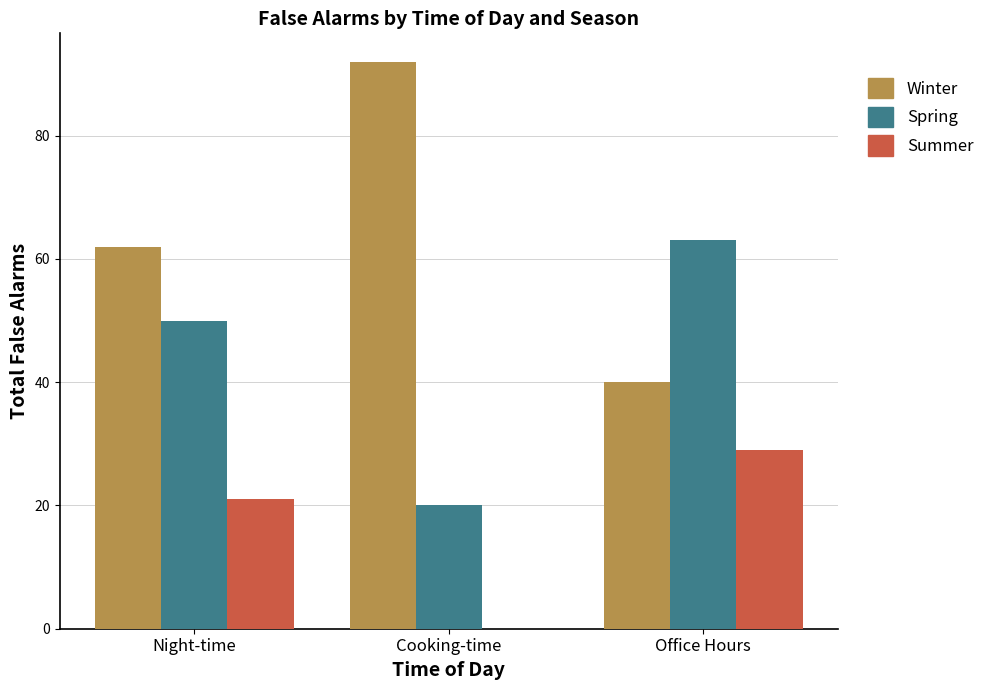

Reading right to left, transcribe all the data shown in this chart.

Winter: Office Hours=40	Cooking-time=92	Night-time=62
Spring: Office Hours=63	Cooking-time=20	Night-time=50
Summer: Office Hours=29	Cooking-time=0	Night-time=21